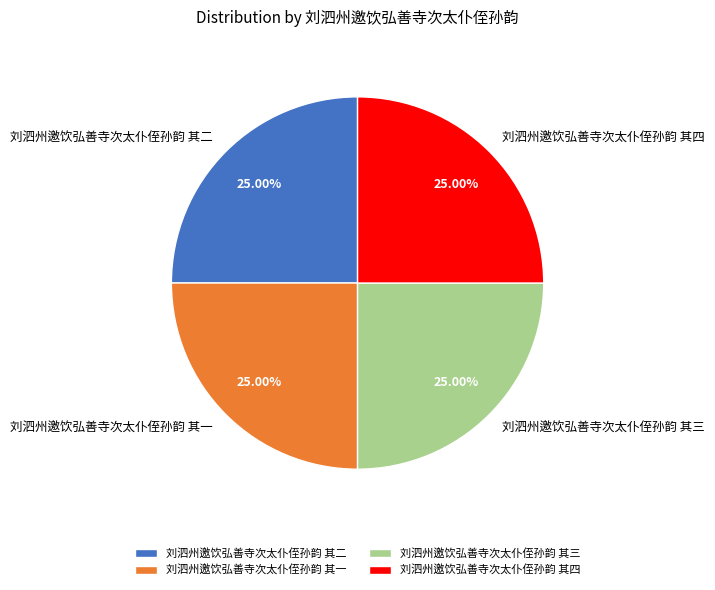

What is the ratio of the value at 刘泗州邀饮弘善寺次太仆侄孙韵 其三 to the value at 刘泗州邀饮弘善寺次太仆侄孙韵 其四?

1.0